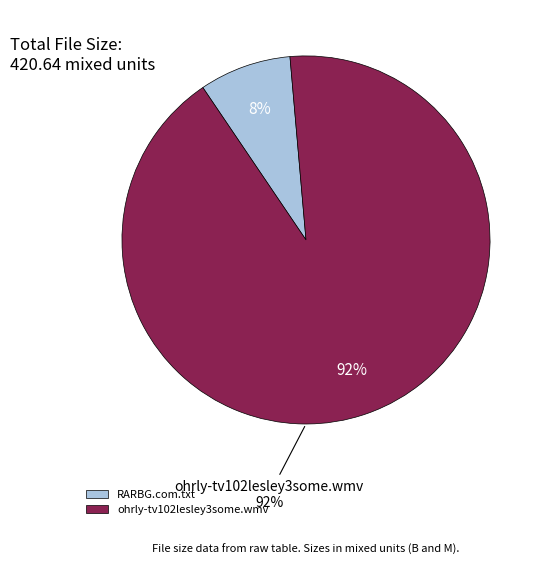

Rank the categories by value from highest to lowest.

ohrly-tv102lesley3some.wmv, RARBG.com.txt